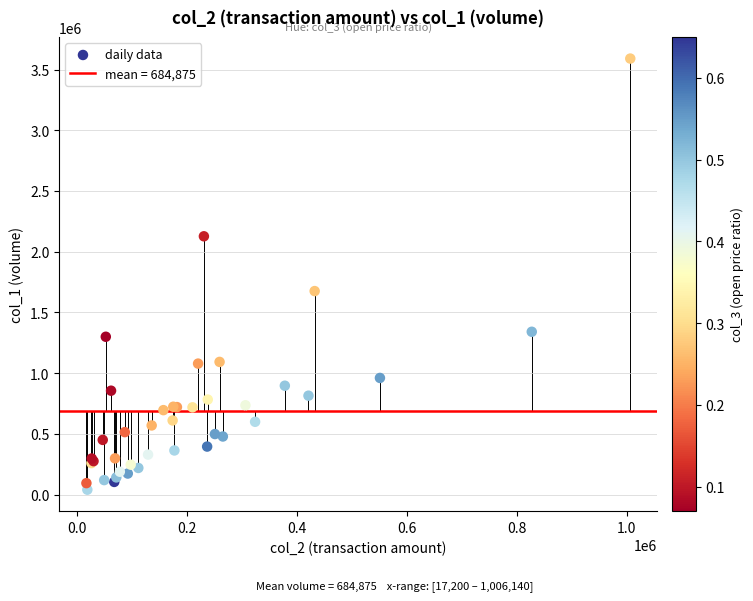

What Y value in the scatter plot is closest to 1815500?

1676000